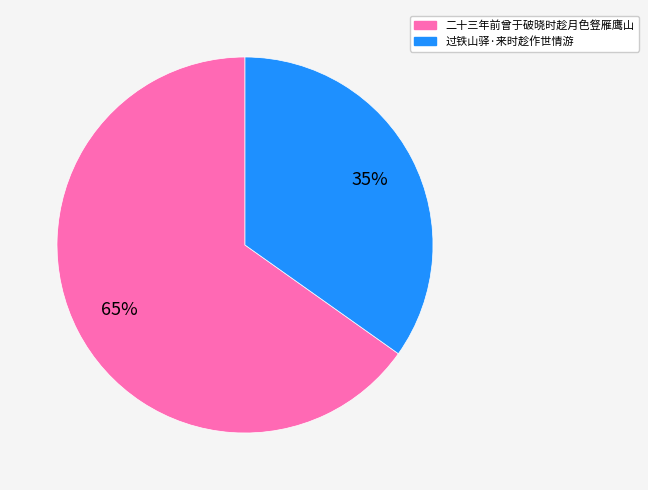

How many segments does this pie chart have?

2